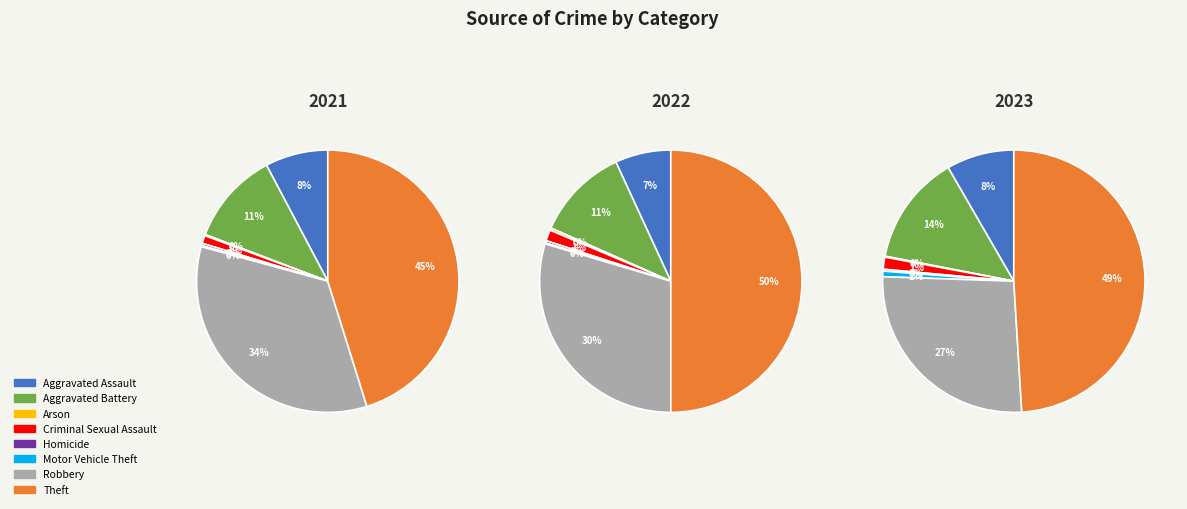

True or false: Criminal Sexual Assault accounts for 11% of the total.

False